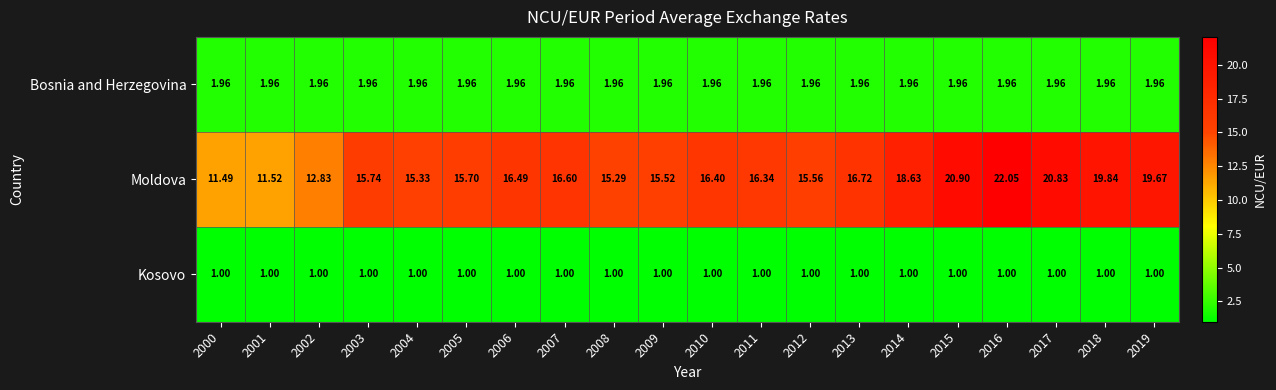

Which series has the largest total across all categories?

Moldova